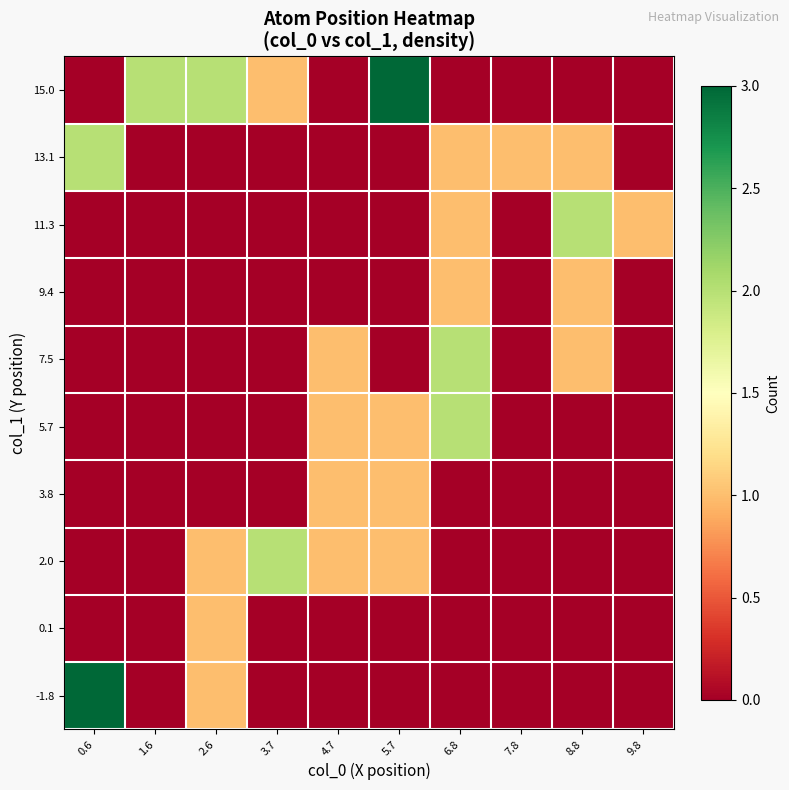

Reading right to left, what are all the values shown in this chart?

-1.8: 9.8=0	8.8=0	7.8=0	6.8=0	5.7=0	4.7=0	3.7=0	2.6=1	1.6=0	0.6=3
0.1: 9.8=0	8.8=0	7.8=0	6.8=0	5.7=0	4.7=0	3.7=0	2.6=1	1.6=0	0.6=0
2.0: 9.8=0	8.8=0	7.8=0	6.8=0	5.7=1	4.7=1	3.7=2	2.6=1	1.6=0	0.6=0
3.8: 9.8=0	8.8=0	7.8=0	6.8=0	5.7=1	4.7=1	3.7=0	2.6=0	1.6=0	0.6=0
5.7: 9.8=0	8.8=0	7.8=0	6.8=2	5.7=1	4.7=1	3.7=0	2.6=0	1.6=0	0.6=0
7.5: 9.8=0	8.8=1	7.8=0	6.8=2	5.7=0	4.7=1	3.7=0	2.6=0	1.6=0	0.6=0
9.4: 9.8=0	8.8=1	7.8=0	6.8=1	5.7=0	4.7=0	3.7=0	2.6=0	1.6=0	0.6=0
11.3: 9.8=1	8.8=2	7.8=0	6.8=1	5.7=0	4.7=0	3.7=0	2.6=0	1.6=0	0.6=0
13.1: 9.8=0	8.8=1	7.8=1	6.8=1	5.7=0	4.7=0	3.7=0	2.6=0	1.6=0	0.6=2
15.0: 9.8=0	8.8=0	7.8=0	6.8=0	5.7=3	4.7=0	3.7=1	2.6=2	1.6=2	0.6=0